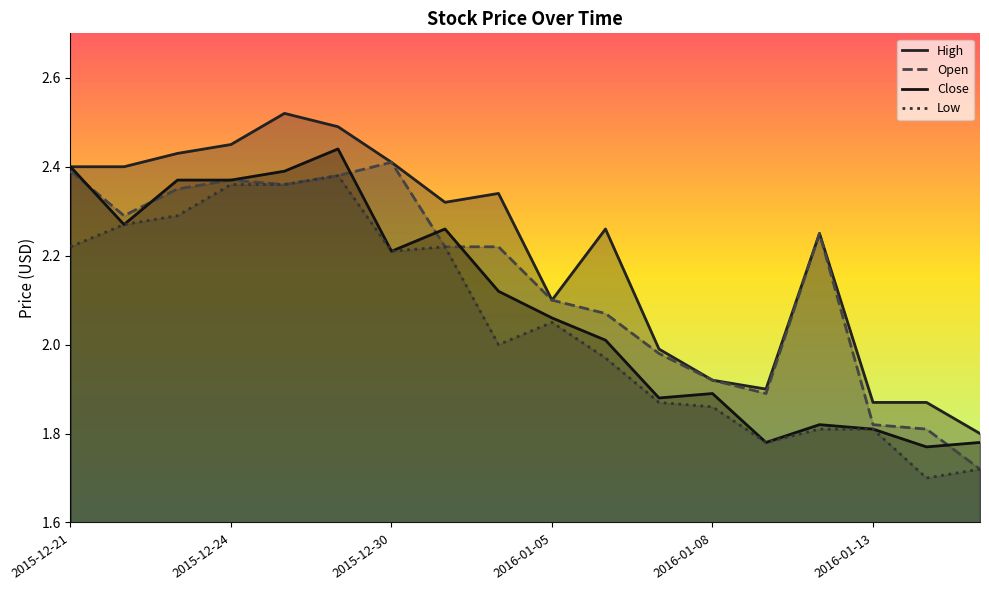

True or false: Close has a value of 2.1 at 8.

True